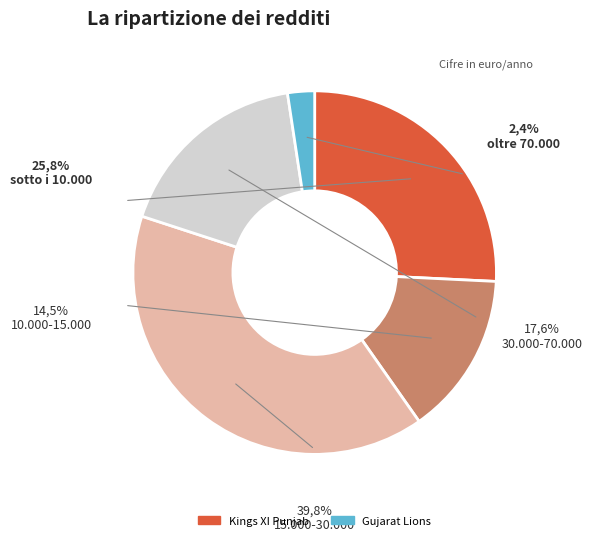

Do Kings XI Punjab and Gujarat Lions together represent more than half of the pie?

No